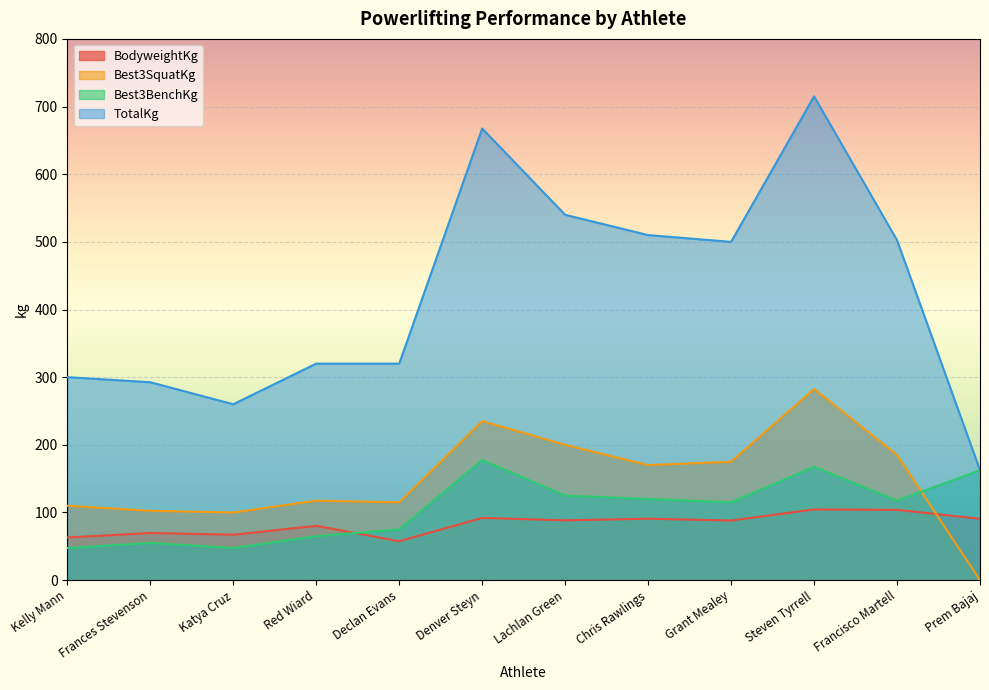

Is it true that Best3SquatKg equals 157.7 at Denver Steyn?

False